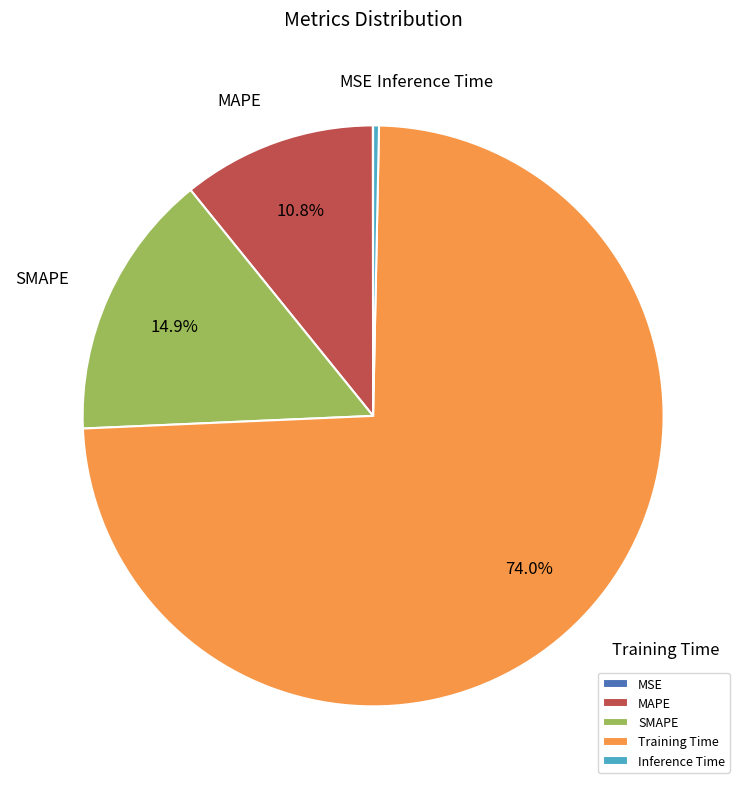

How much of the chart is everything except MAPE?

89.2%